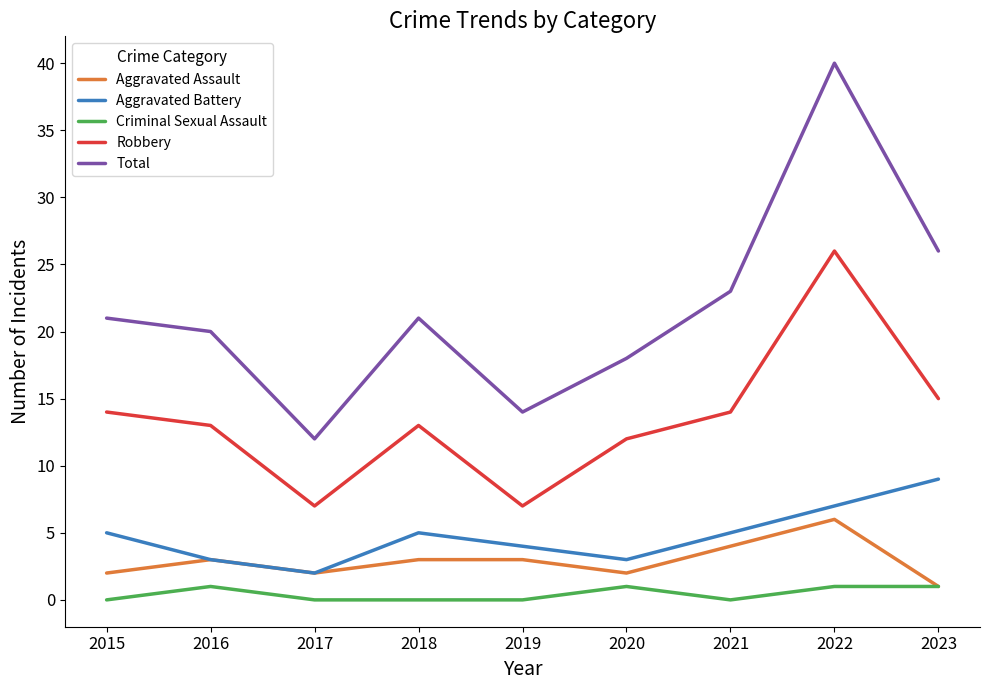

What is the lowest value of the Robbery series?

7